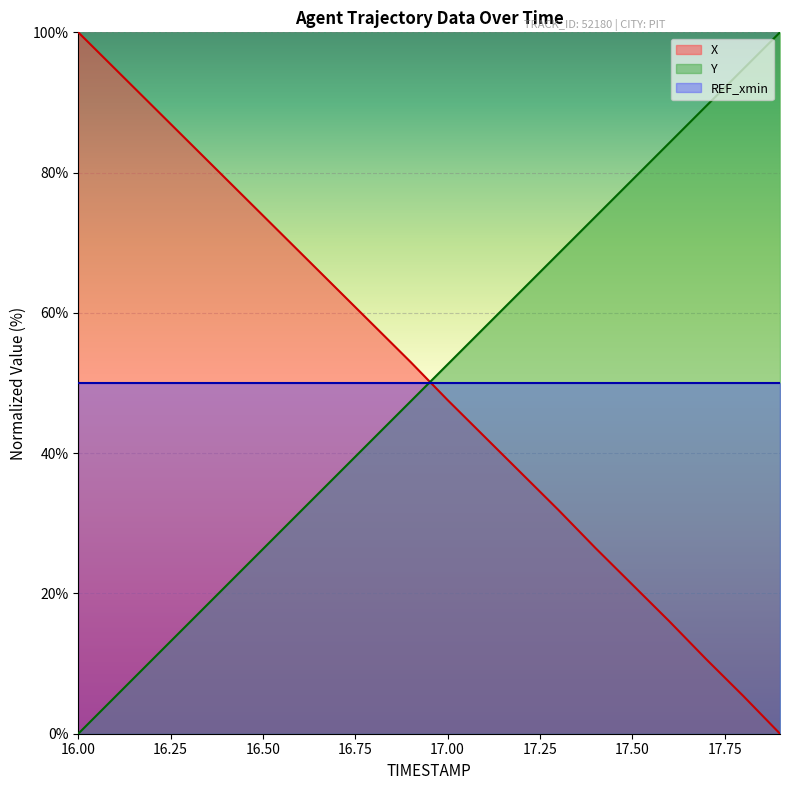

What is the average value of the Y series?

50.0